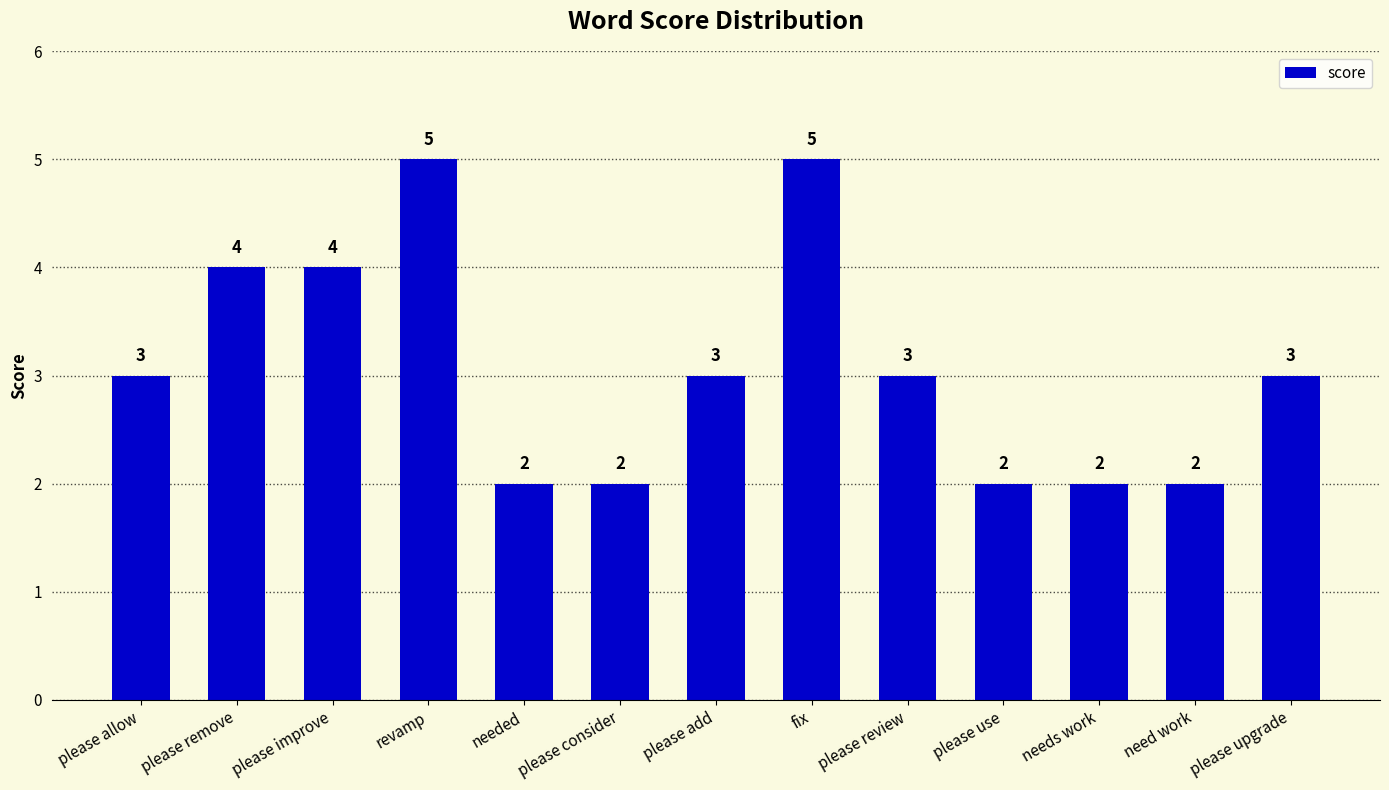

What is the sum of the values at please review and please use?

5